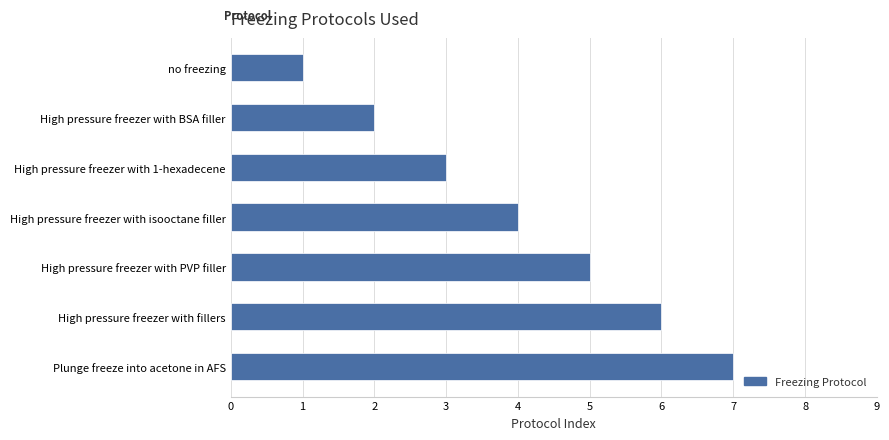

How many data points does each series have?

7